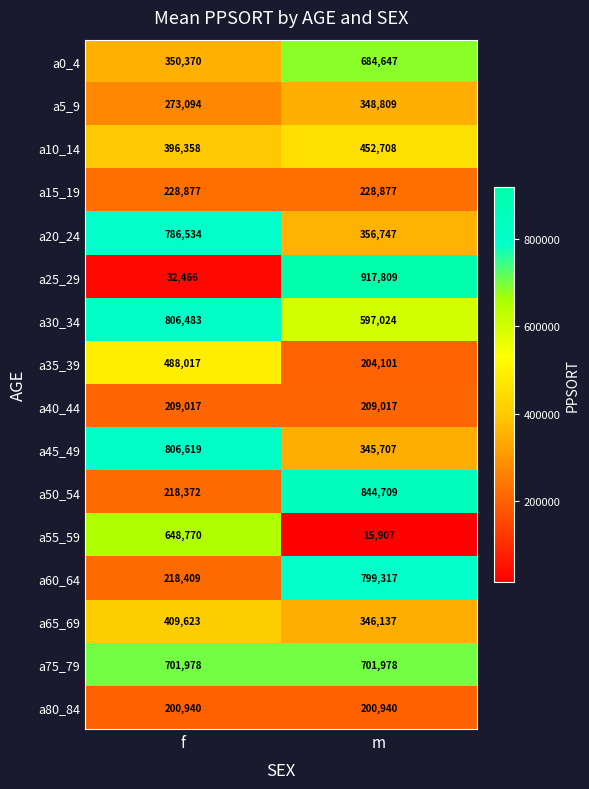

At which label is a55_59 closest to 332338?

m